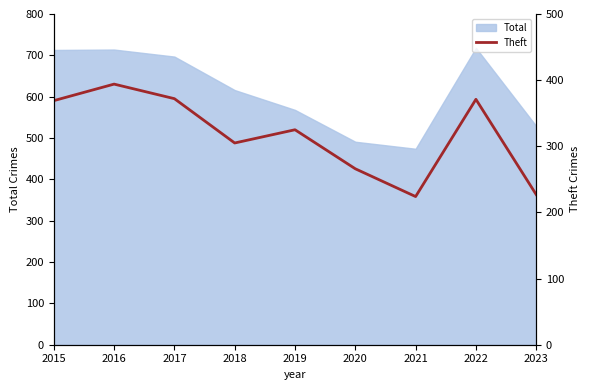

What is the difference between the maximum and minimum values?

170